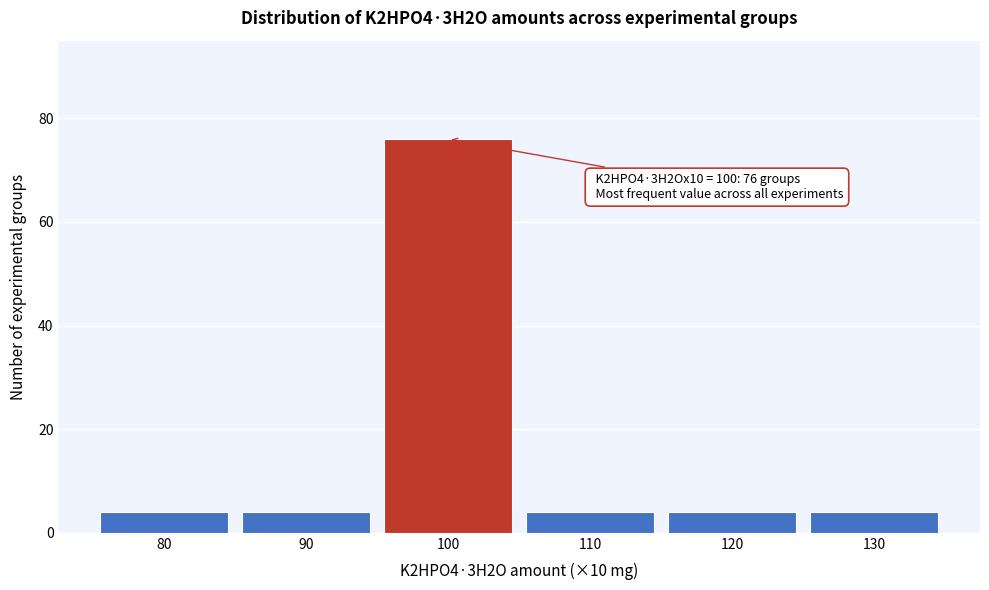

Reading left to right, extract all data points from this chart.

80=4	90=4	100=76	110=4	120=4	130=4